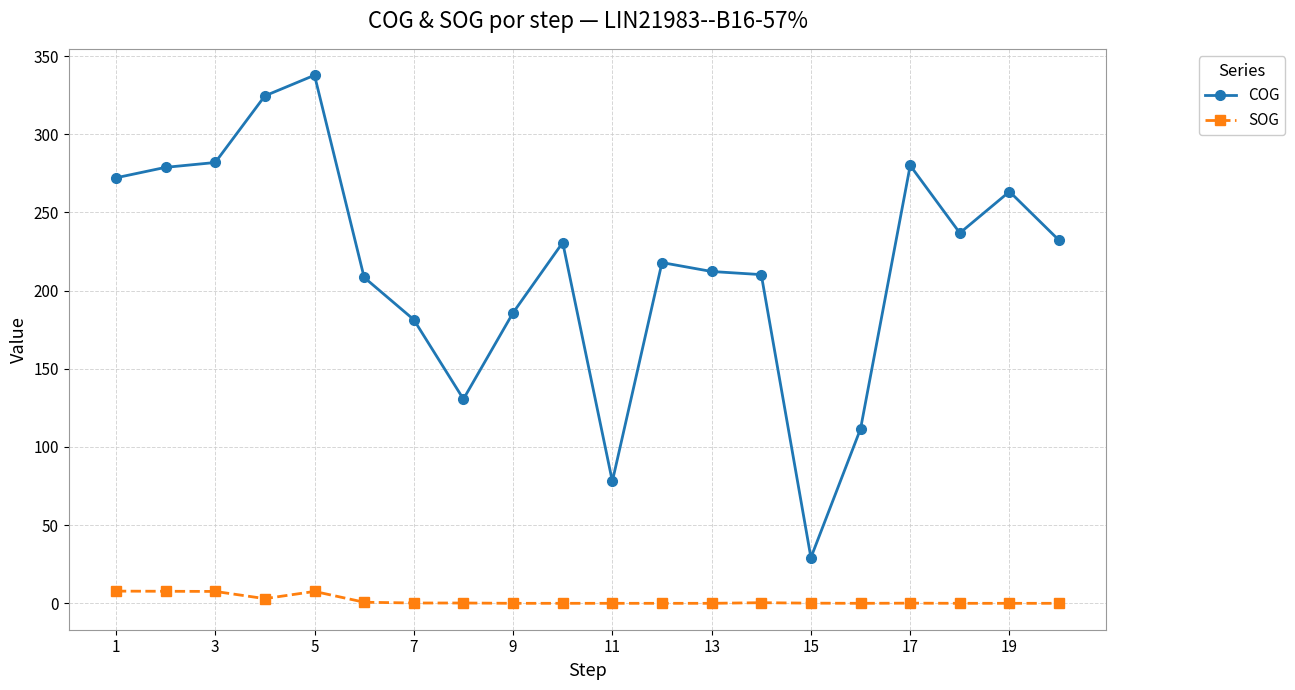

What are all the series names shown in the legend?

COG, SOG